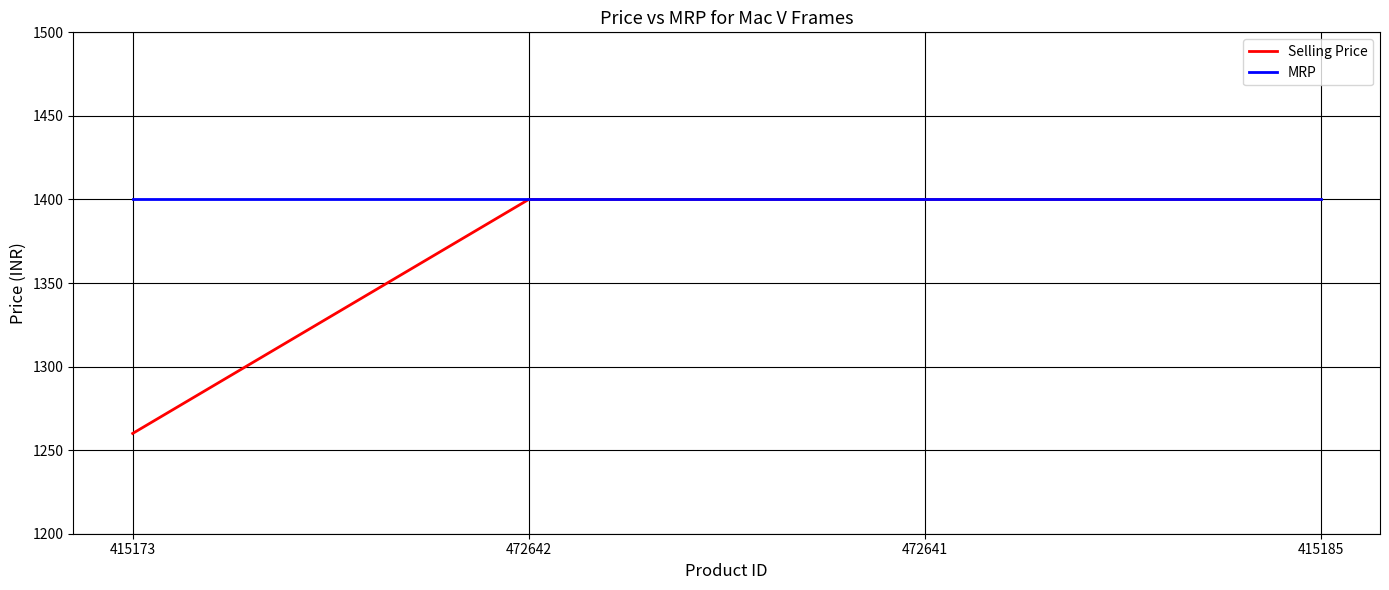

Between 415173 and 472642, which series saw the biggest shift?

Selling Price